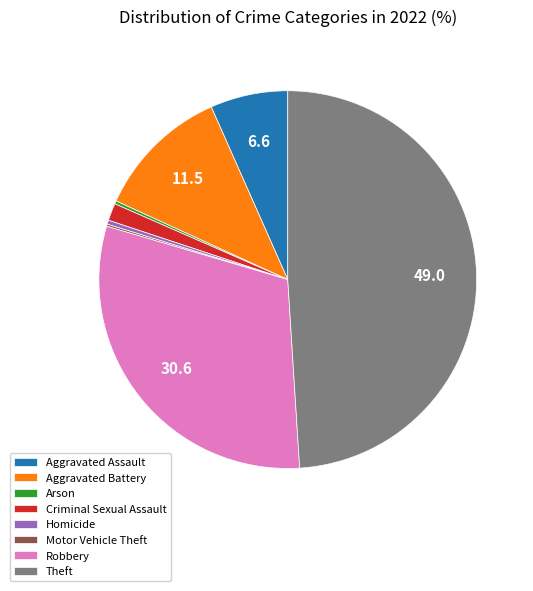

Which slice is the largest?

Theft